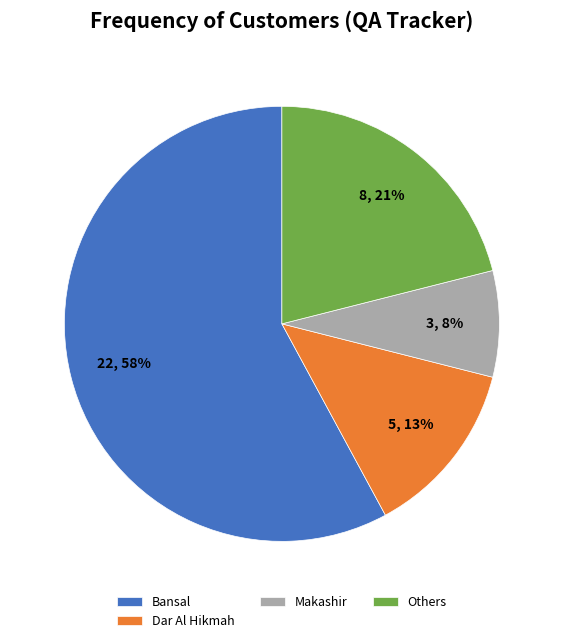

Which slice is the largest?

Bansal